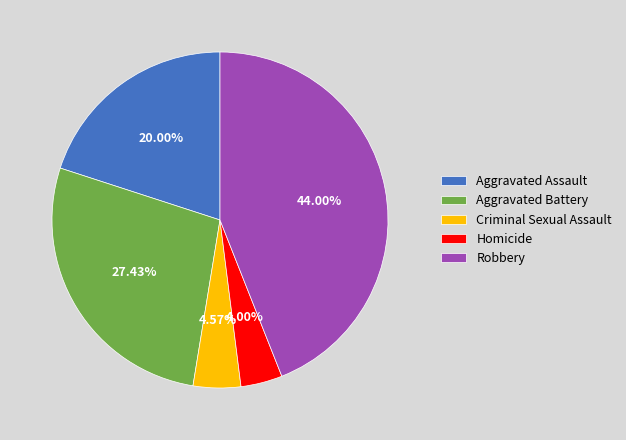

The Homicide slice represents 19% of the pie. True or false?

False